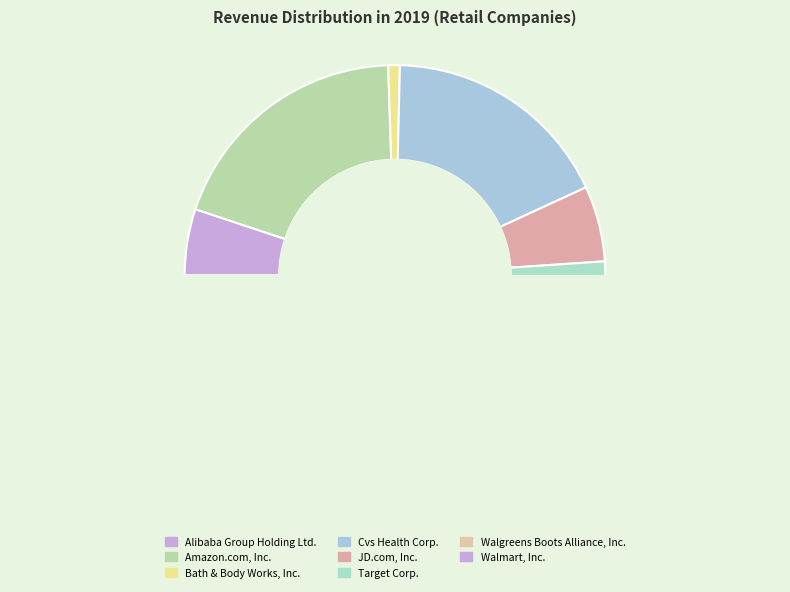

What is the smallest slice in the pie chart?

Bath & Body Works, Inc.